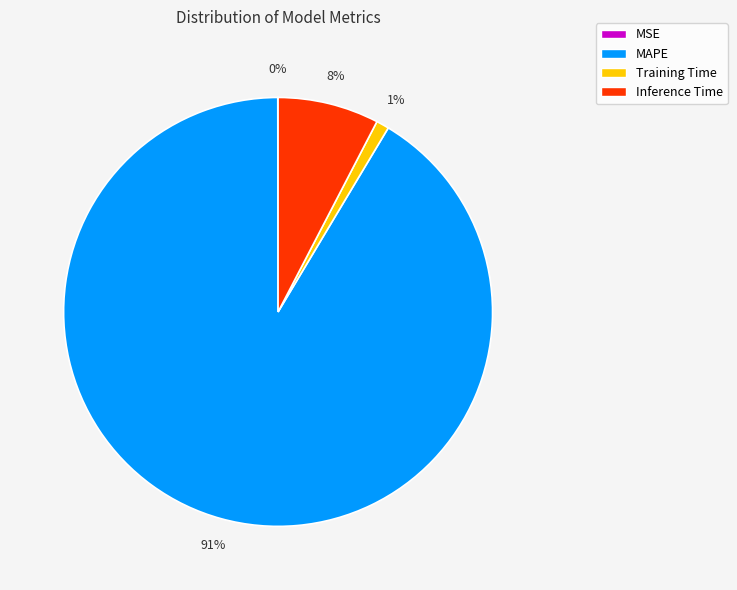

What is the largest slice in the pie chart?

MAPE